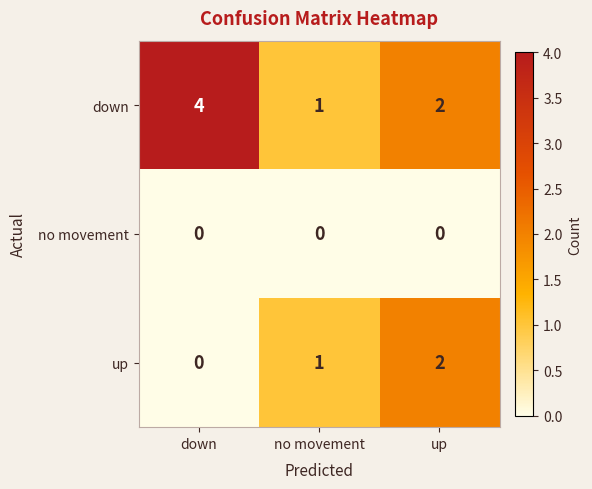

What is the spread (max minus min) of values at down?

4